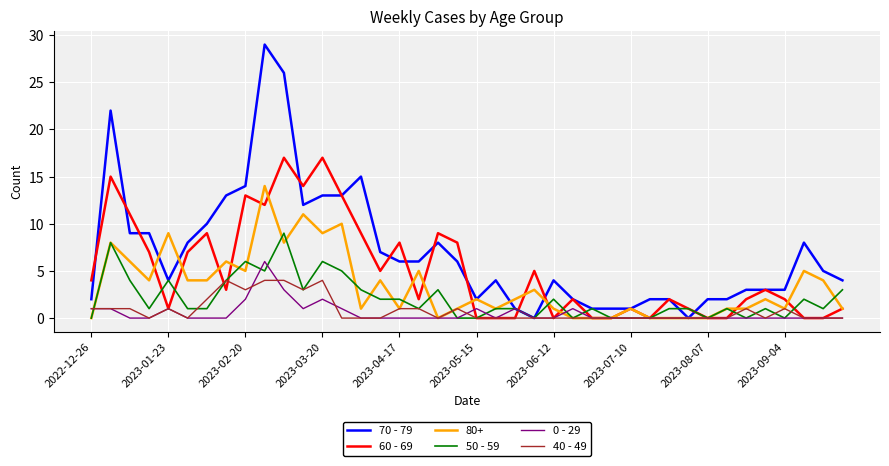

Which series has the largest total across all categories?

70 - 79